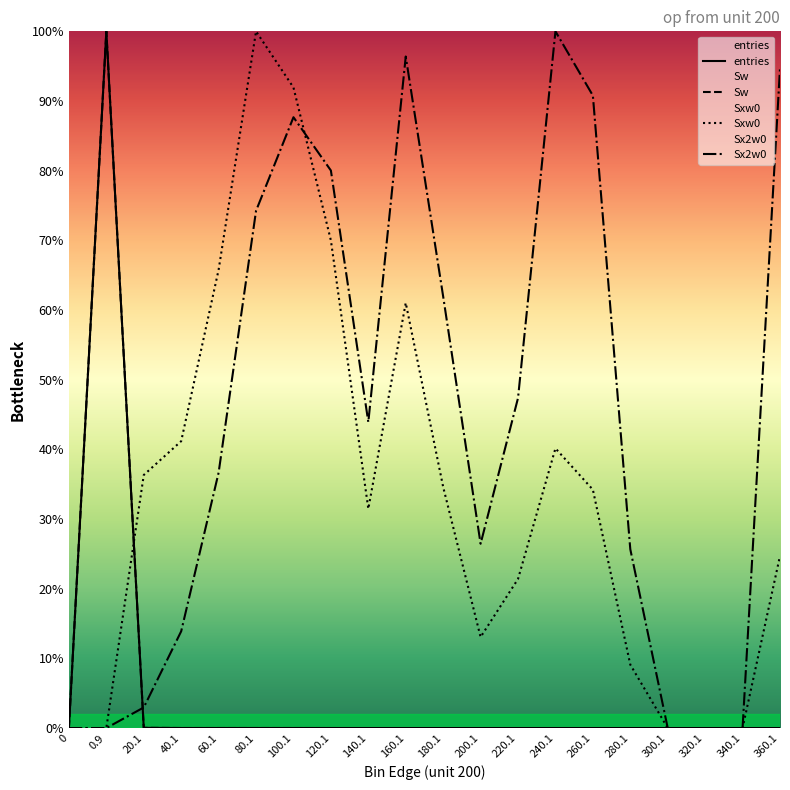

Is it true that Sw equals 0.0 at 60.1?

False